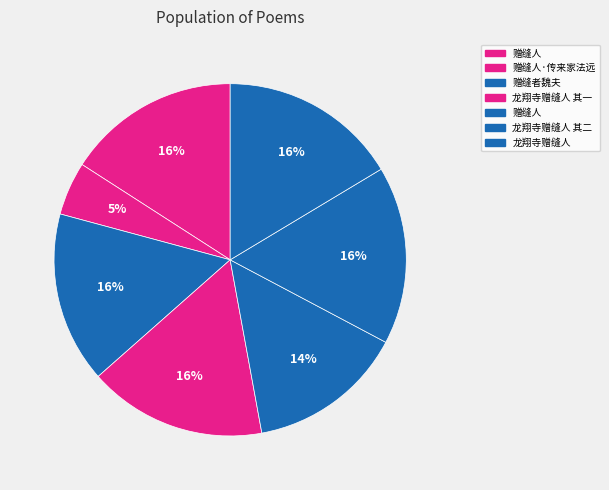

To the nearest percent, what is the average slice percentage?

14%